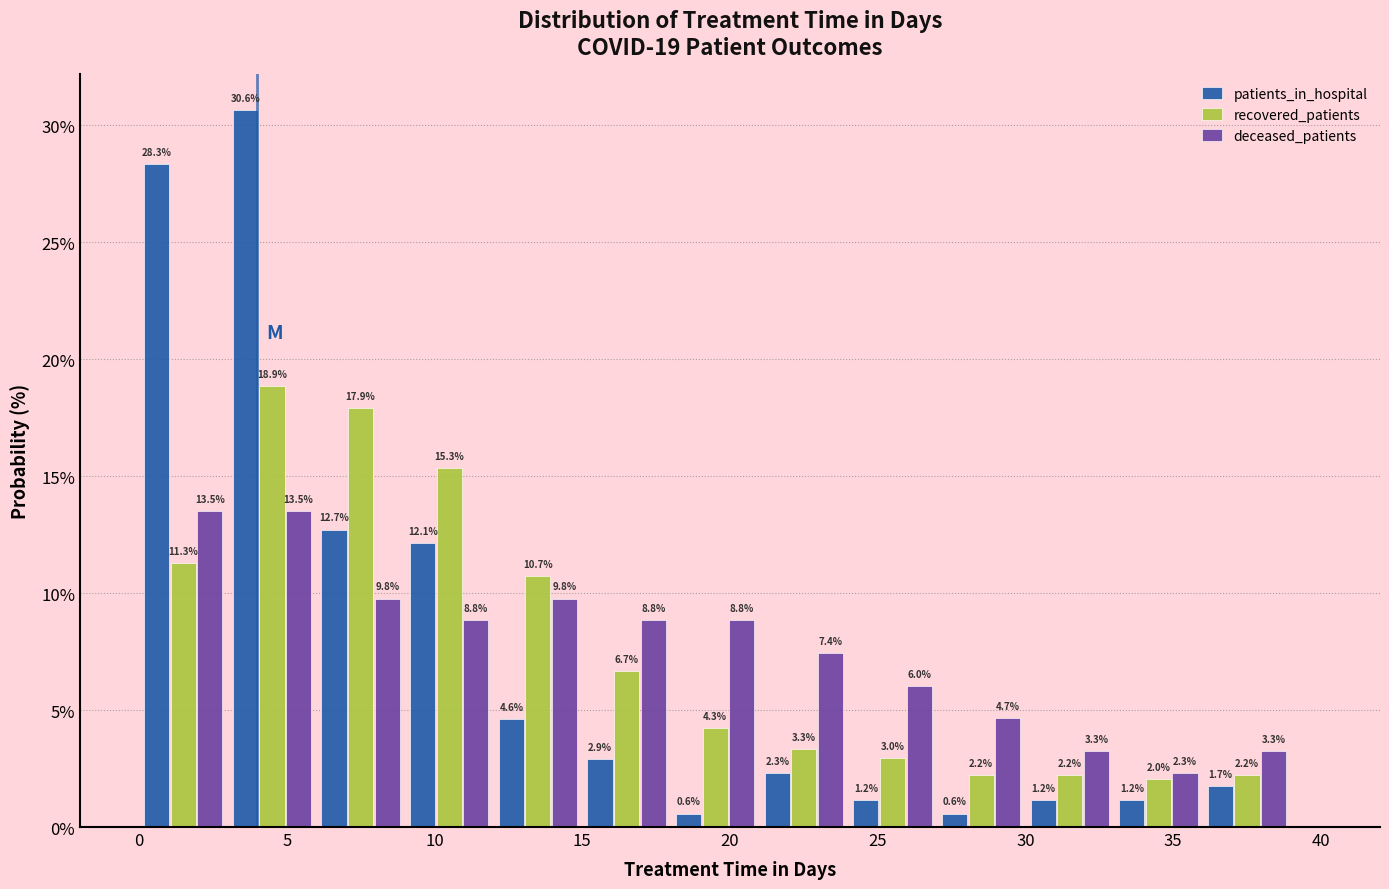

Reading left to right, list every range on the x-axis with the height of the bar of each series over it.

0 to 3: patients_in_hospital=28.3	recovered_patients=11.3	deceased_patients=13.5
3 to 6: patients_in_hospital=30.6	recovered_patients=18.9	deceased_patients=13.5
6 to 9: patients_in_hospital=12.7	recovered_patients=17.9	deceased_patients=9.8
9 to 12: patients_in_hospital=12.1	recovered_patients=15.3	deceased_patients=8.8
12 to 15: patients_in_hospital=4.6	recovered_patients=10.7	deceased_patients=9.8
15 to 18: patients_in_hospital=2.9	recovered_patients=6.7	deceased_patients=8.8
18 to 21: patients_in_hospital=0.6	recovered_patients=4.3	deceased_patients=8.8
21 to 24: patients_in_hospital=2.3	recovered_patients=3.3	deceased_patients=7.4
24 to 27: patients_in_hospital=1.2	recovered_patients=3.0	deceased_patients=6.0
27 to 30: patients_in_hospital=0.6	recovered_patients=2.2	deceased_patients=4.7
30 to 33: patients_in_hospital=1.2	recovered_patients=2.2	deceased_patients=3.3
33 to 36: patients_in_hospital=1.2	recovered_patients=2.0	deceased_patients=2.3
36 to 39: patients_in_hospital=1.7	recovered_patients=2.2	deceased_patients=3.3